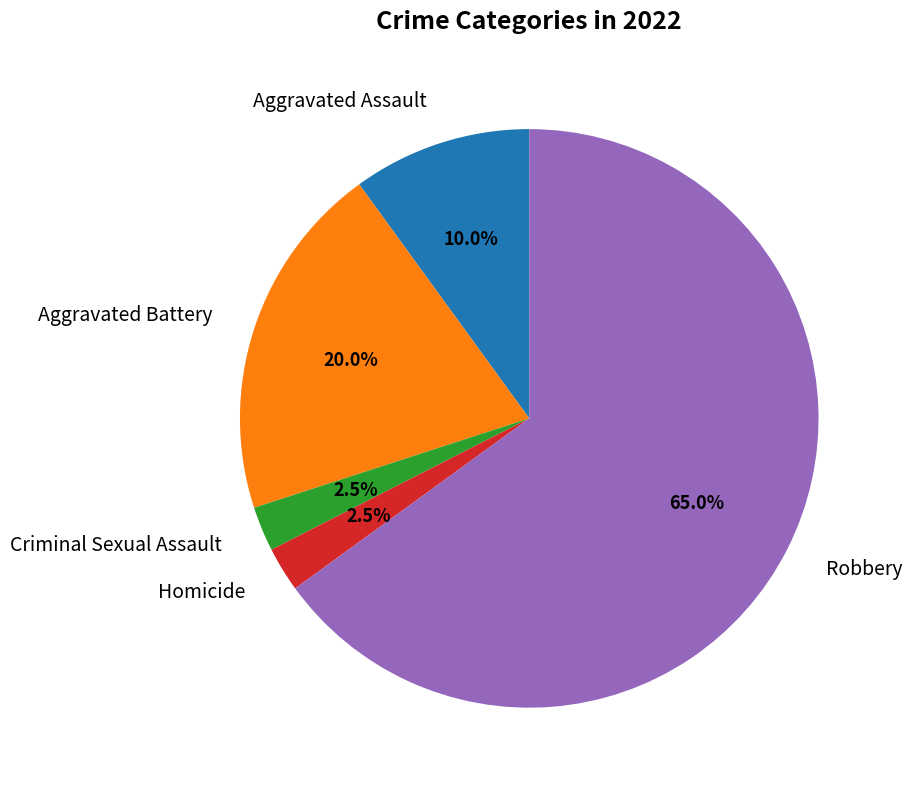

Count the number of slices in the pie.

5